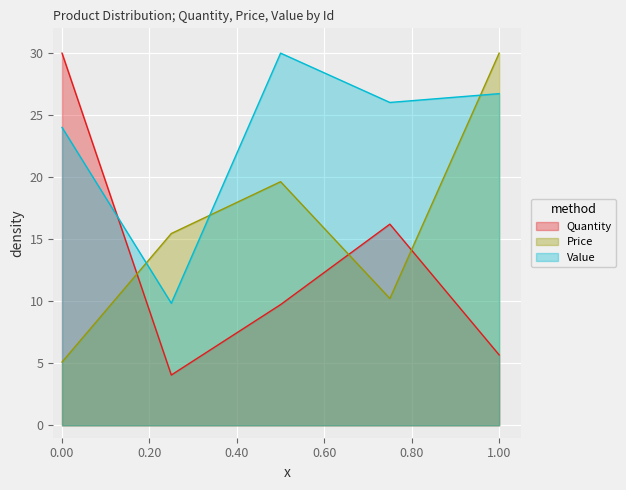

How many values in the Quantity series are below 9?

2